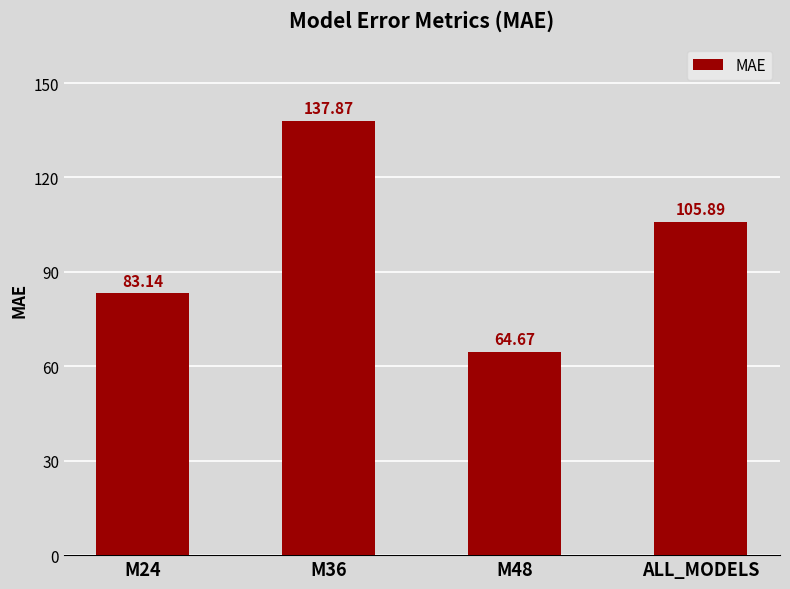

What is the change in value from M24 to ALL_MODELS?

+22.8